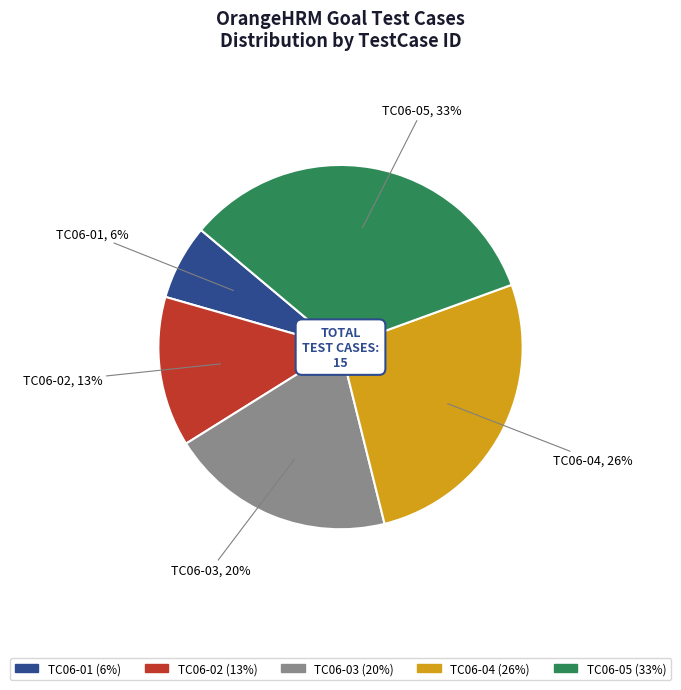

Is there a majority slice in this chart?

No